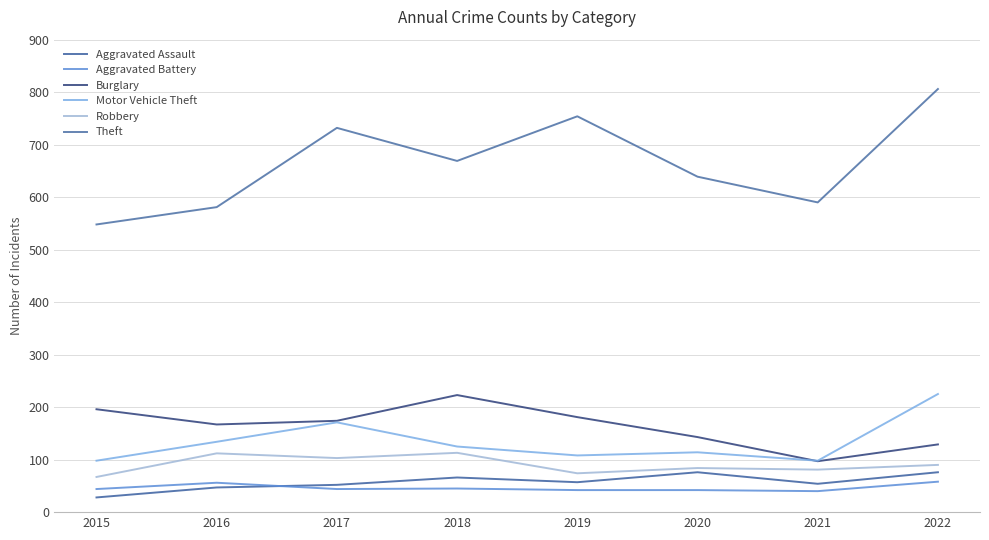

Which series has the largest total across all categories?

Theft